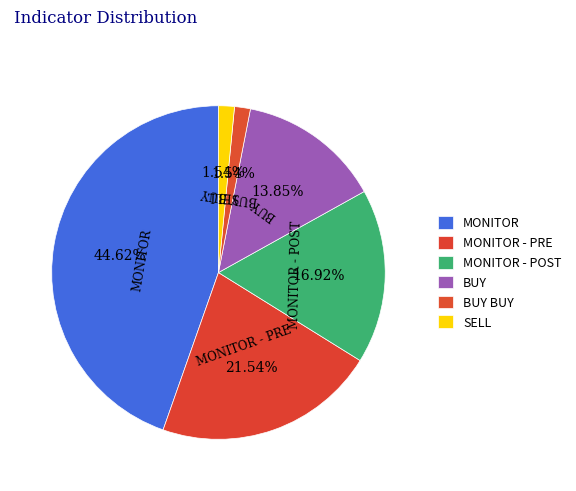

Is there a majority slice in this chart?

No